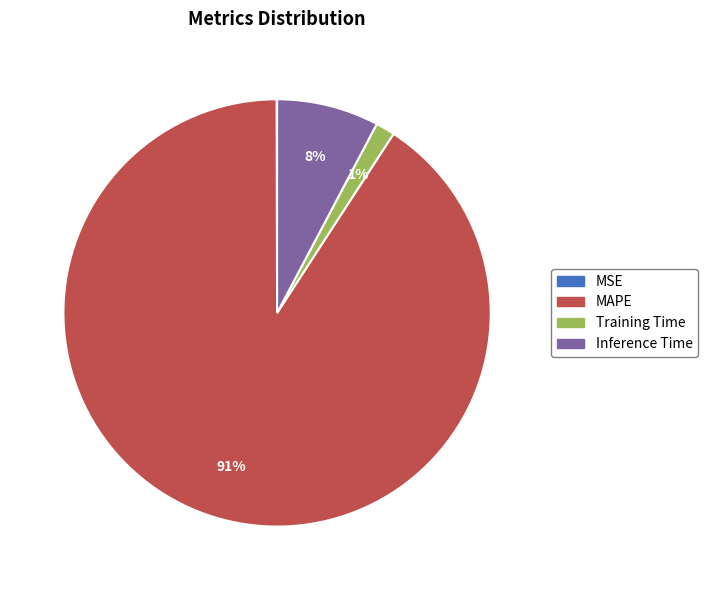

Between Inference Time and Training Time, which is larger?

Inference Time